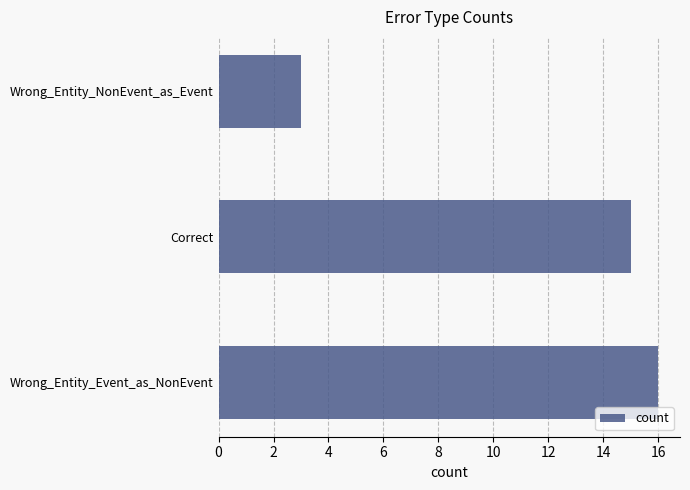

List the labels in order of value, largest first.

Wrong_Entity_Event_as_NonEvent, Correct, Wrong_Entity_NonEvent_as_Event